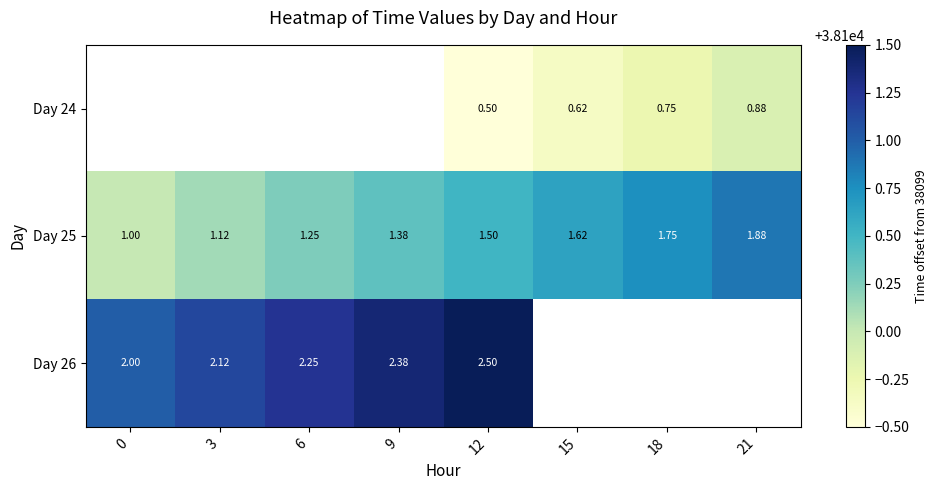

Which series has the largest total across all categories?

Day 25